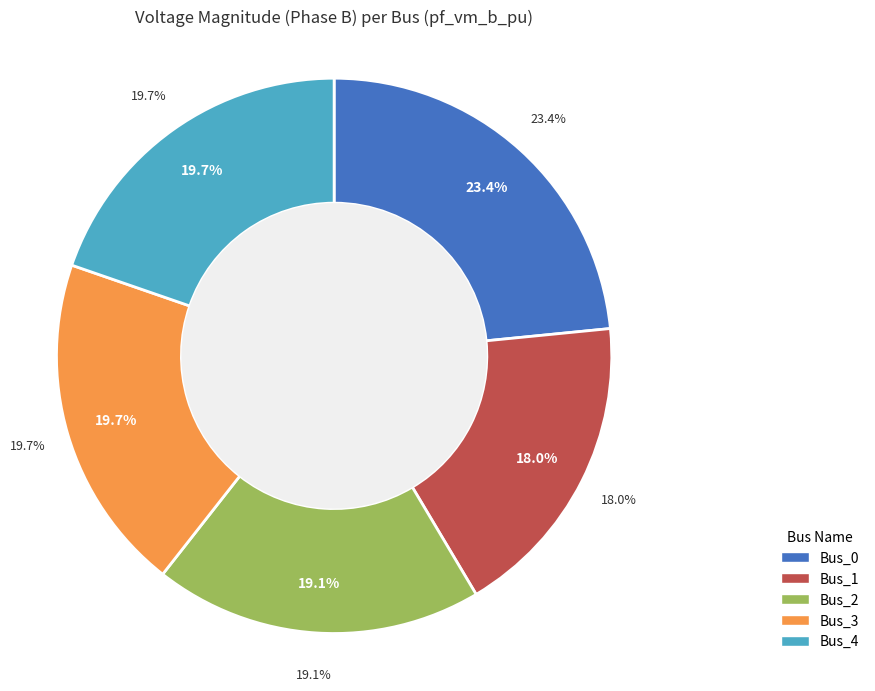

To the nearest percent, what percentage of the pie is Bus_1?

18%